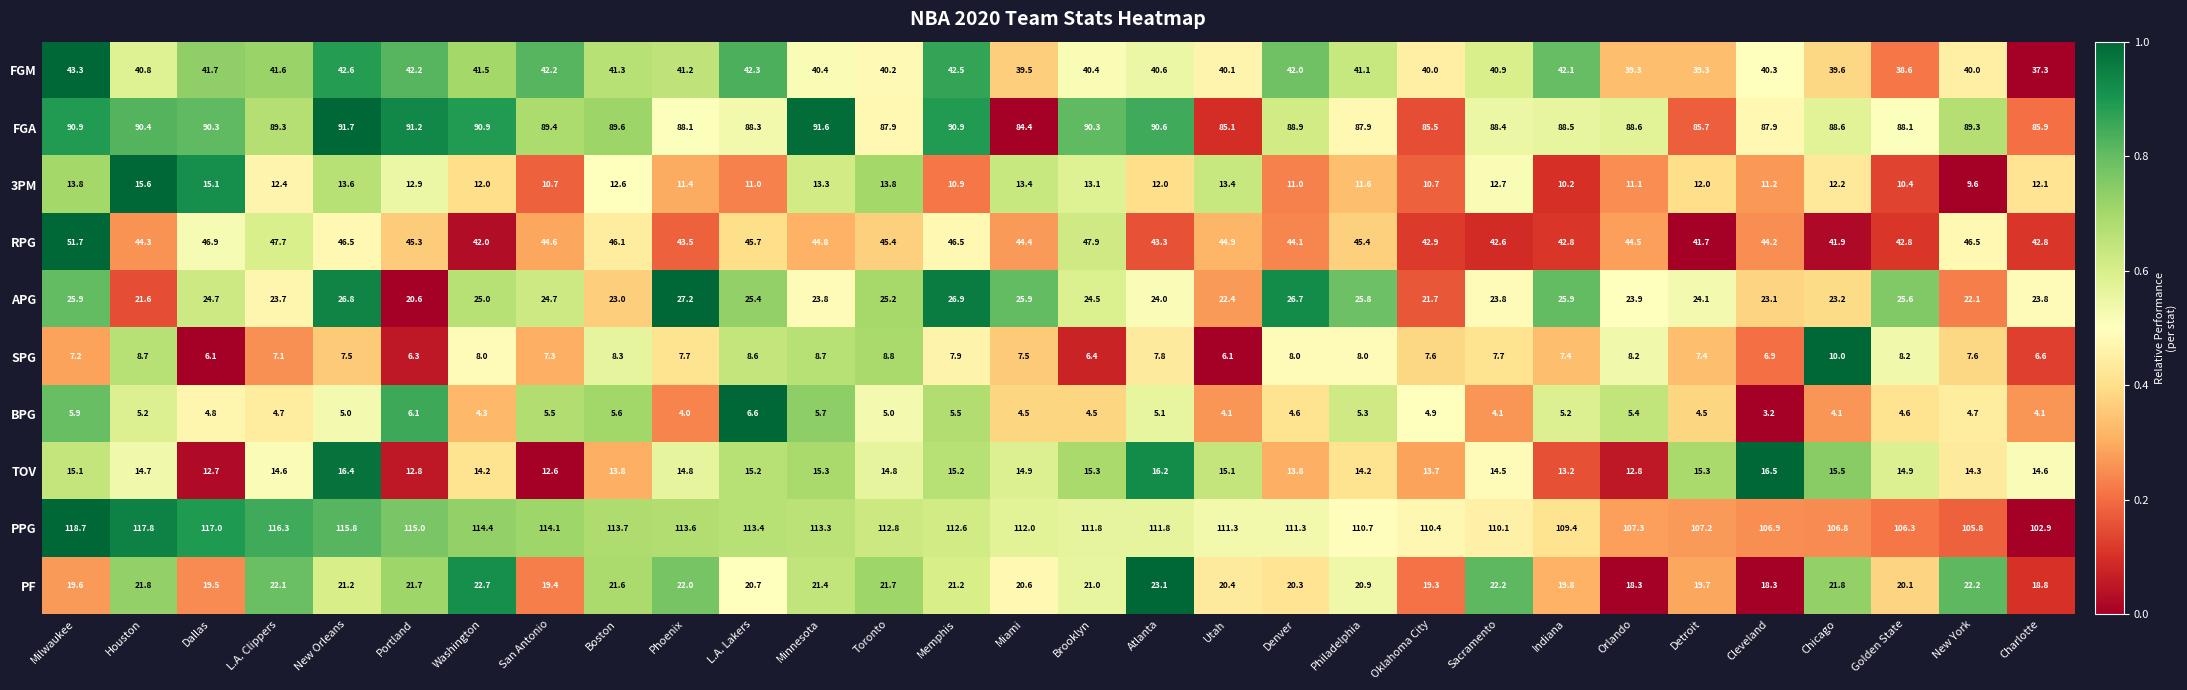

Which series has the largest range (max minus min)?

PPG